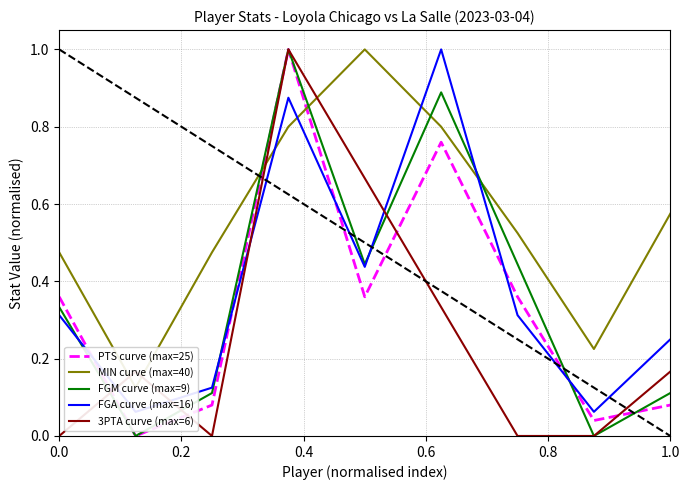

What is the sum of all FGA curve (max=16) values?

3.4